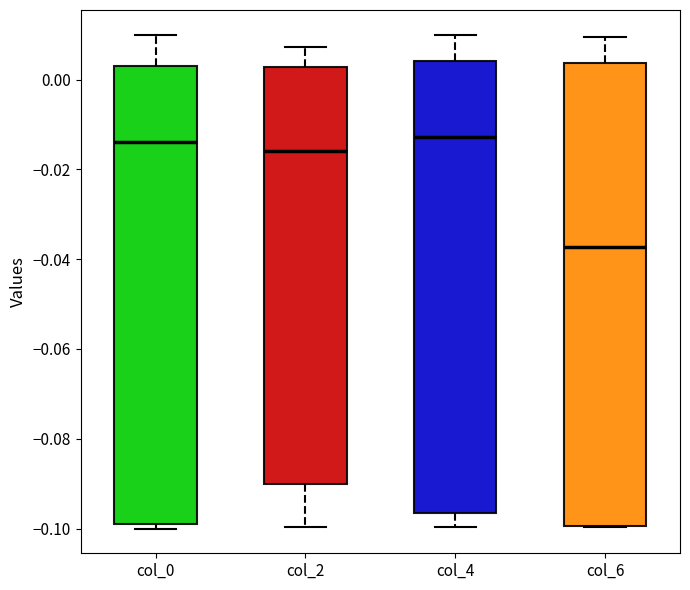

Where is the lower edge of the box for col_4 on the y-axis? The values are not printed on the chart, so give them approximately, as read against the axis.

-0.096